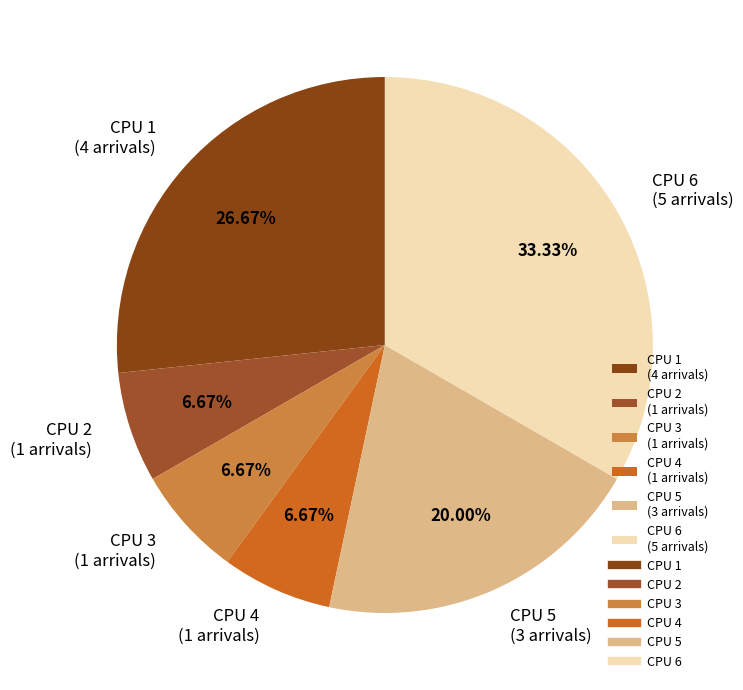

To the nearest percent, what portion does CPU 4 represent?

7%